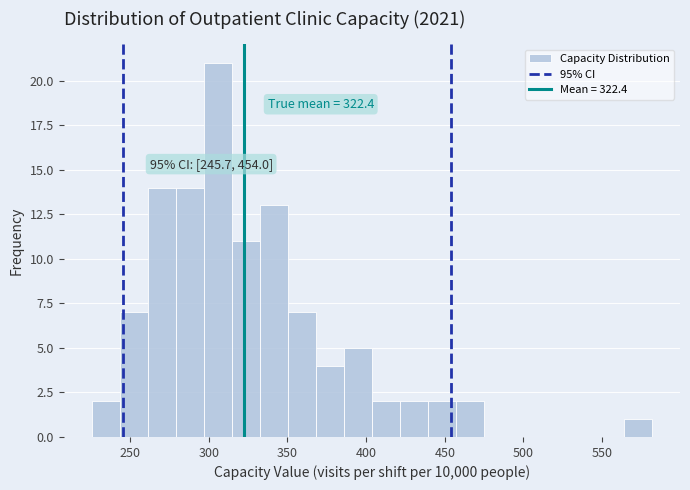

Around what value on the x-axis is the tallest bar? Give the approximate position of its centre, as read against the axis.

305